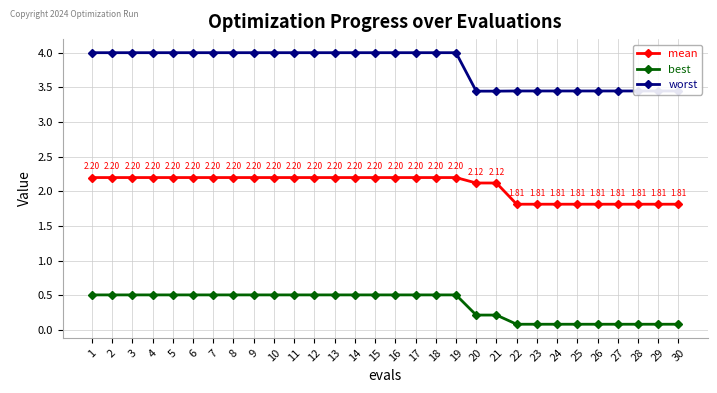

What is the maximum value for worst?

4.0